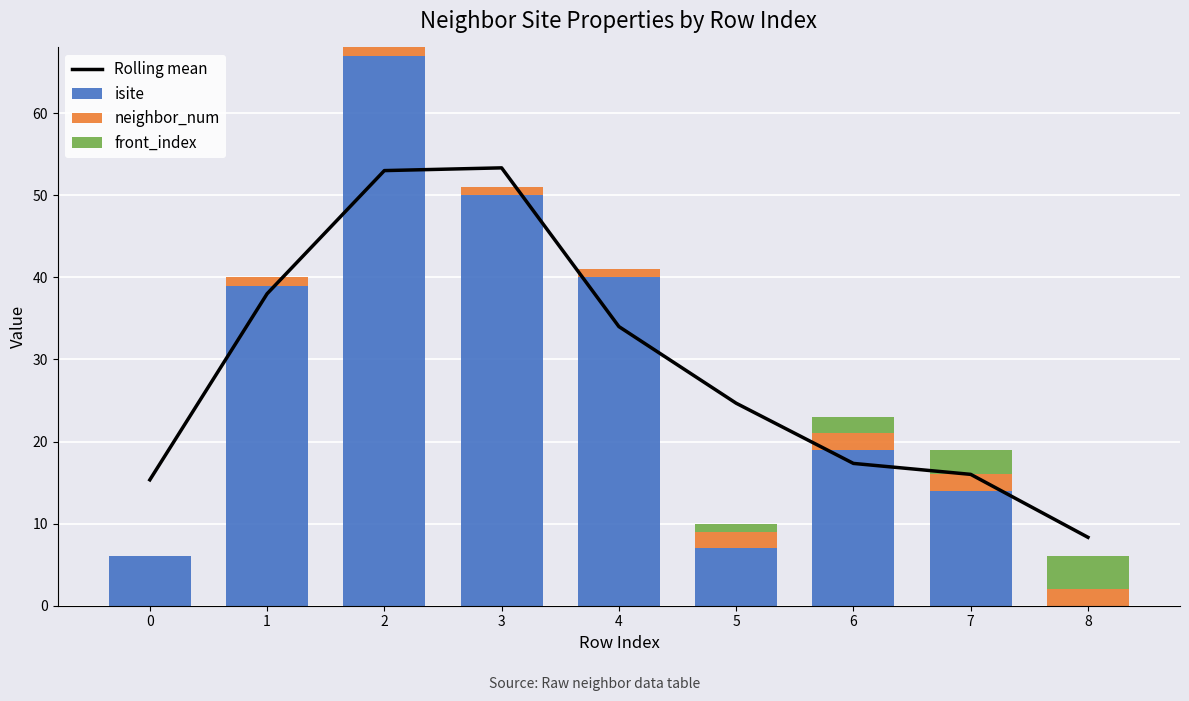

What is the total value across all series at 8?

14.3